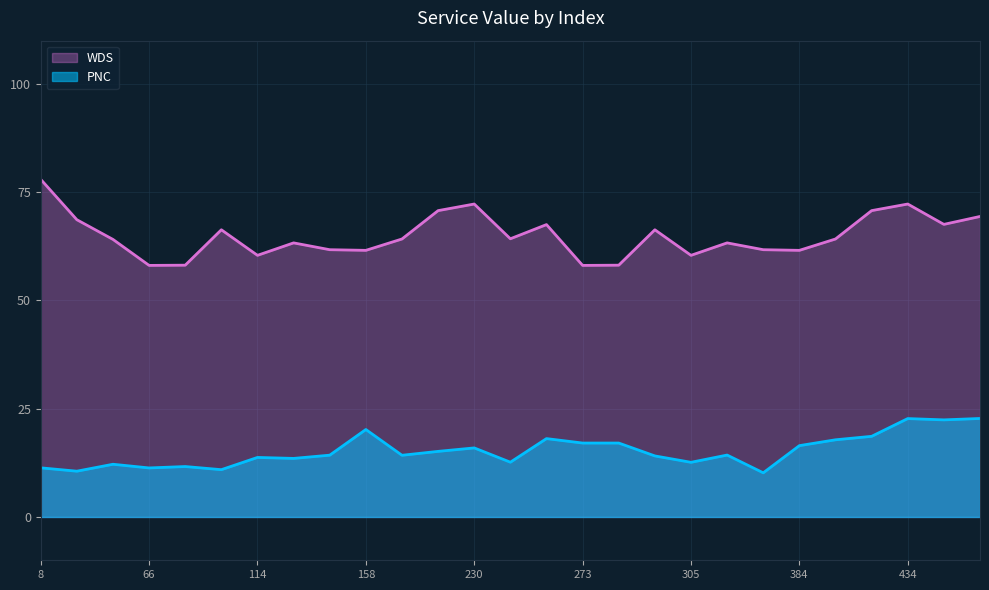

True or false: PNC and WDS cross at least once.

False